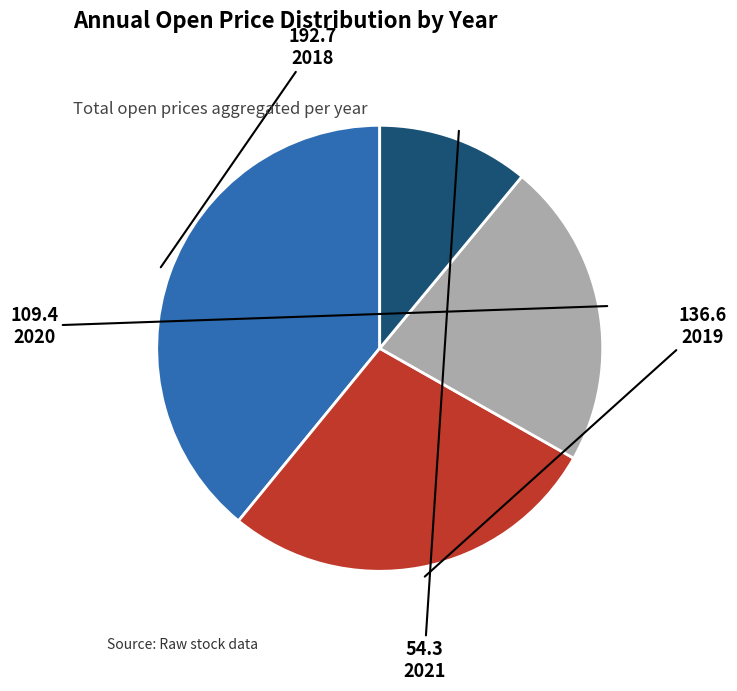

True or false: 2020 accounts for 30% of the total.

False